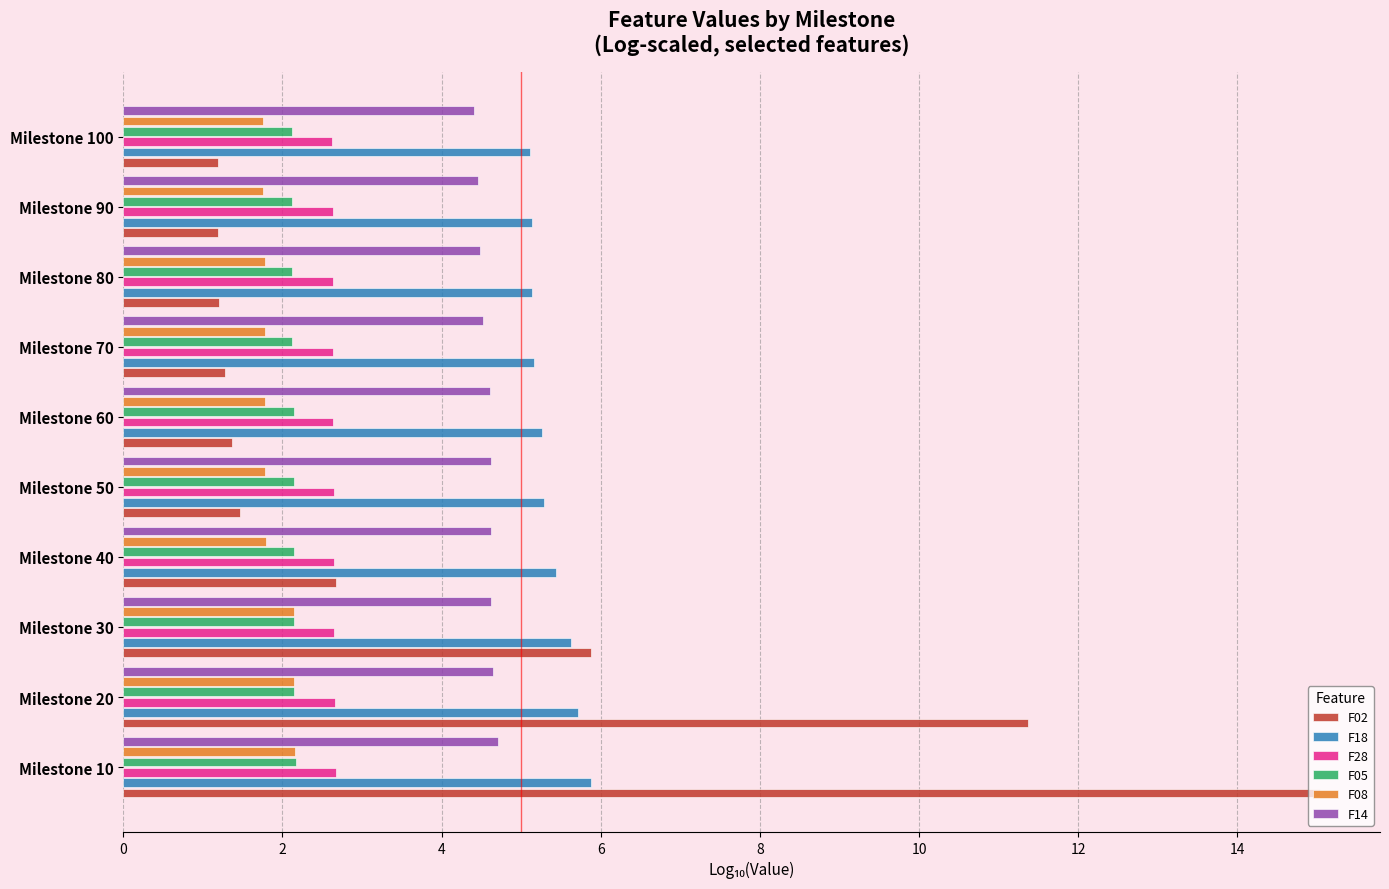

What is the difference between the maximum and second lowest values in the F14 series?

0.3